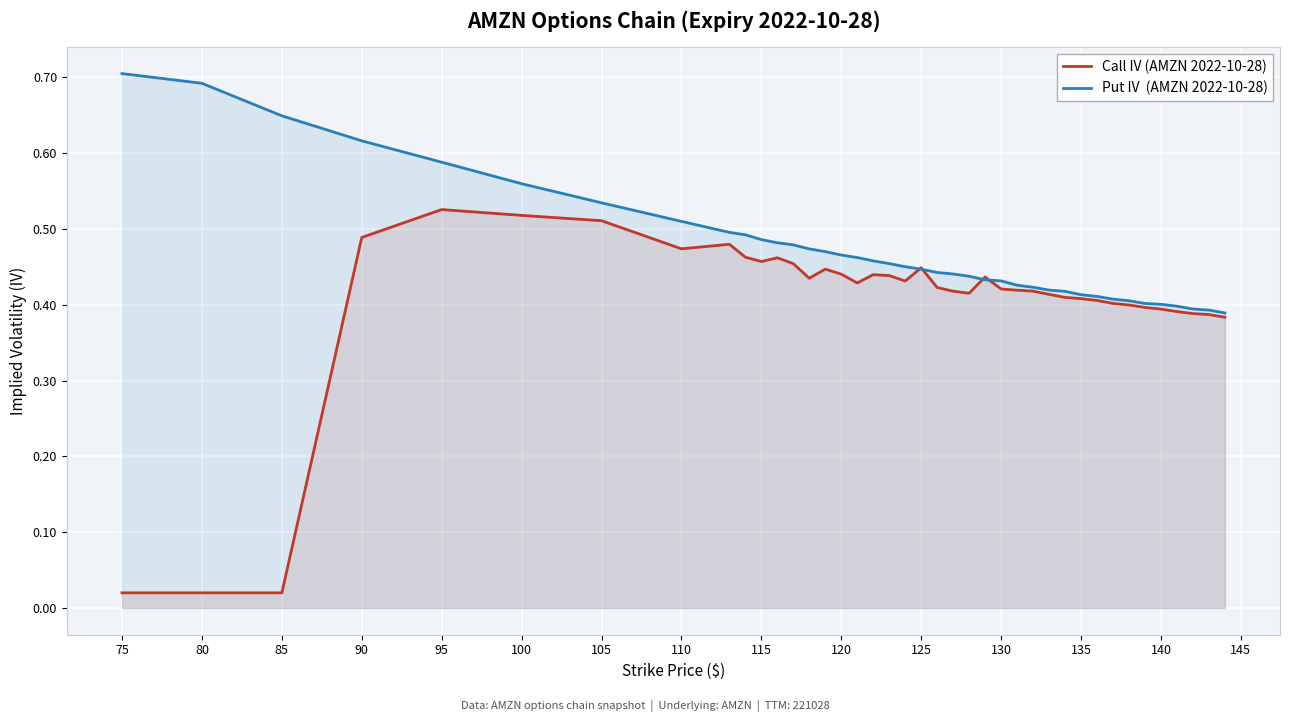

What is the value of the Call IV (AMZN 2022-10-28) point at the 23rd from the left?

0.4